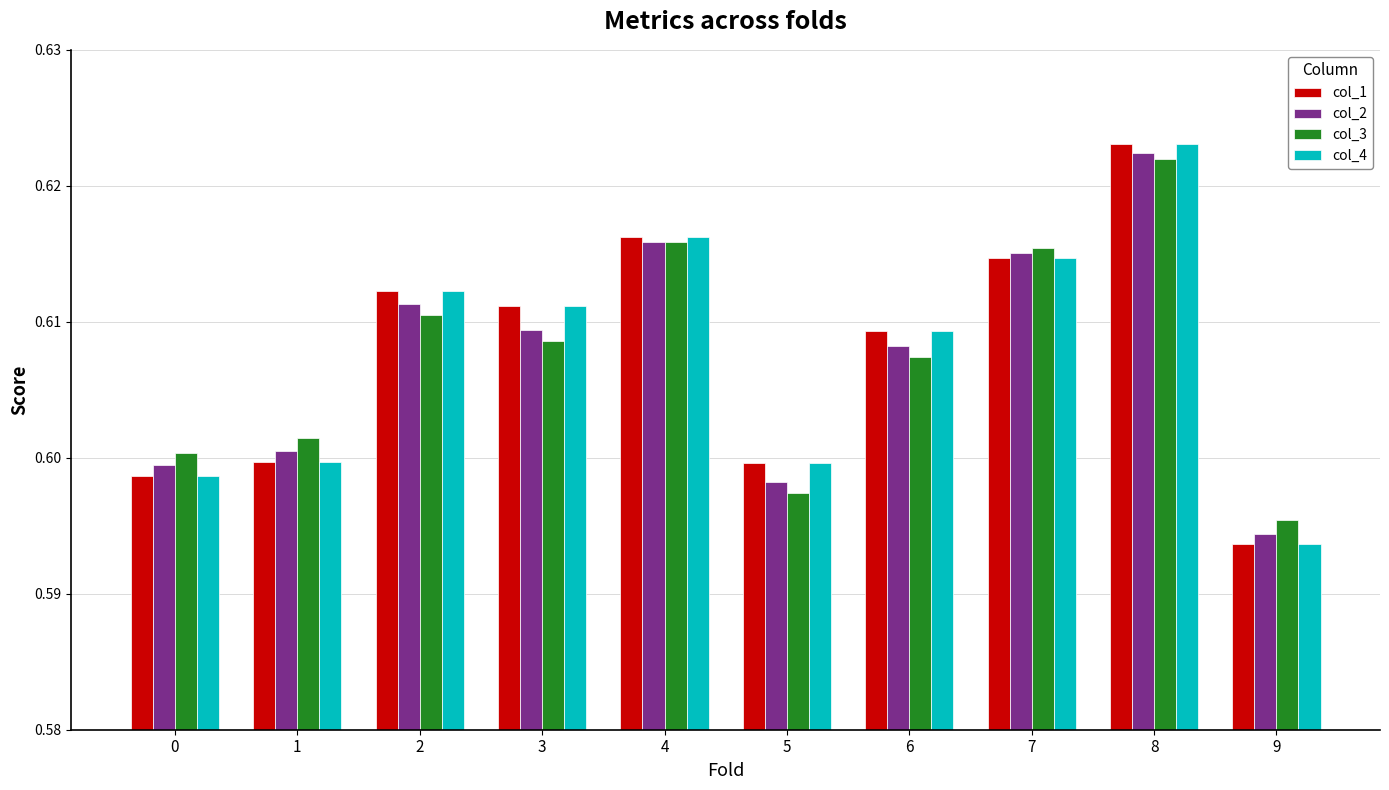

What are all the series names shown in the legend?

col_1, col_2, col_3, col_4